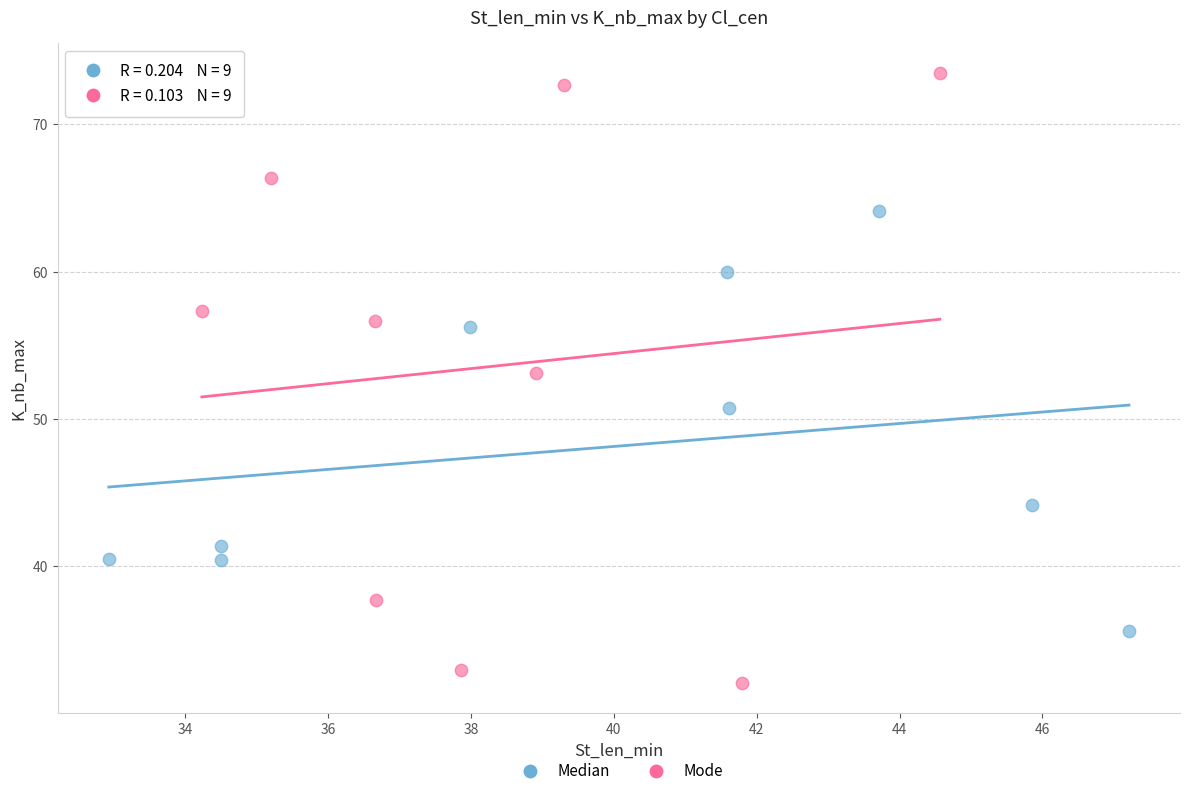

Which series has the widest spread of Y values?

Mode